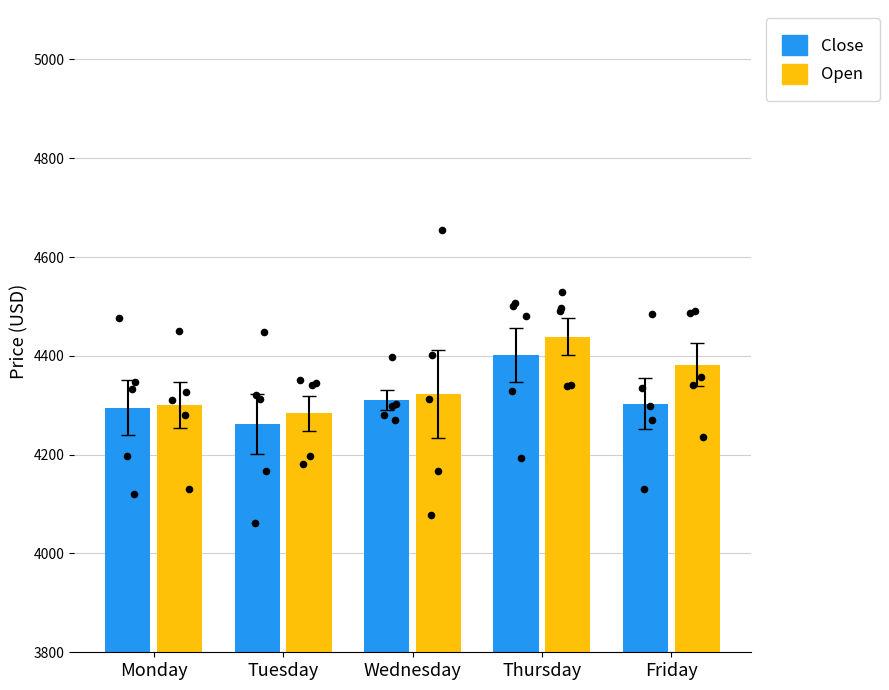

At which category is the sum across all series the highest?

Thursday